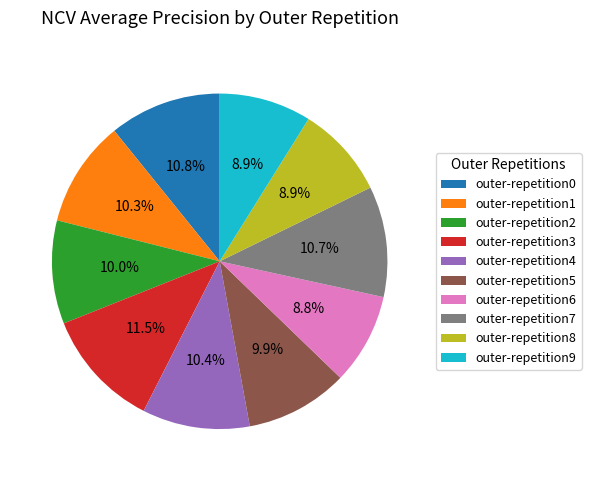

To the nearest percent, what percentage of the pie is outer-repetition4?

10%